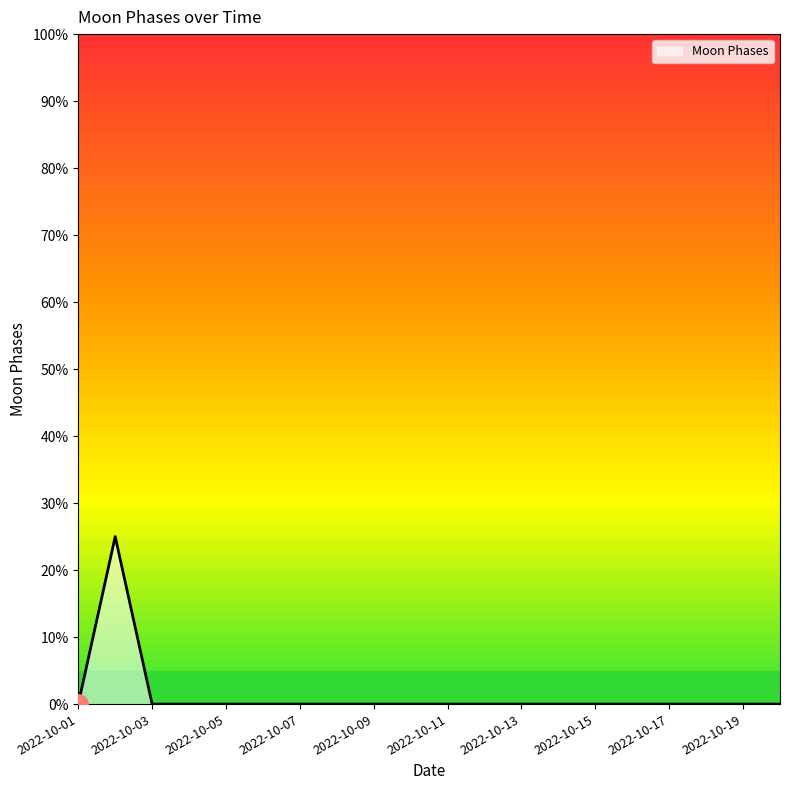

What is the difference between the maximum and minimum values?

25